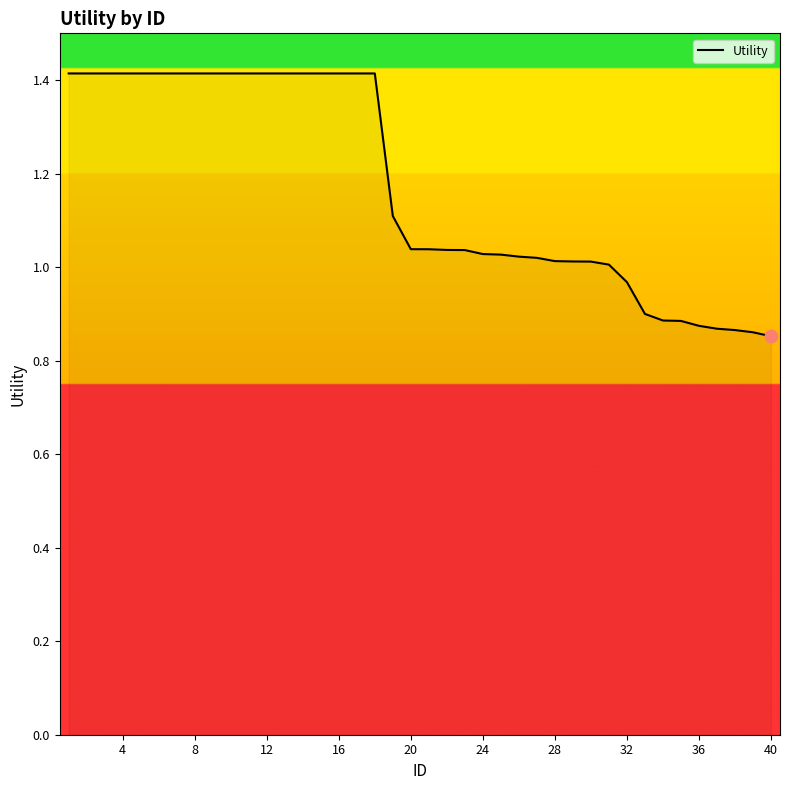

What is the difference between the maximum and minimum values?

0.6